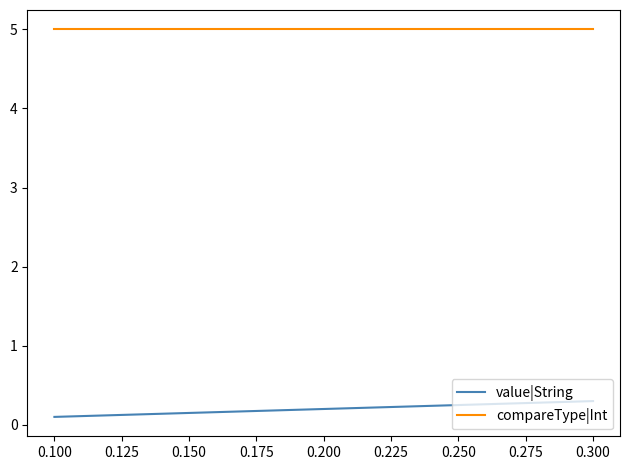

What are all the series names shown in the legend?

value|String, compareType|Int